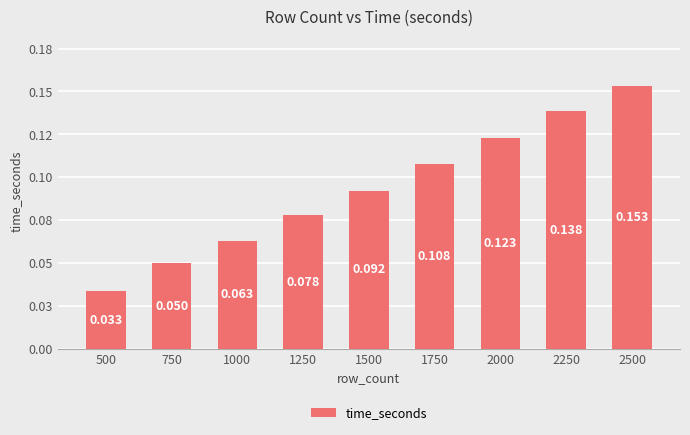

Which has a higher value, 1750 or 2250?

2250